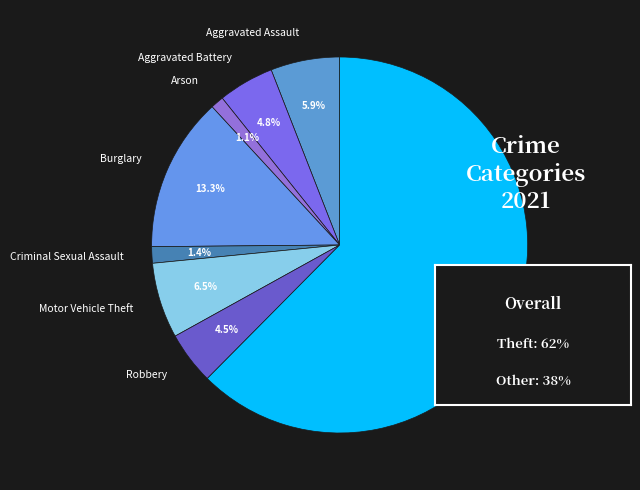

Does any single category account for the majority?

Yes